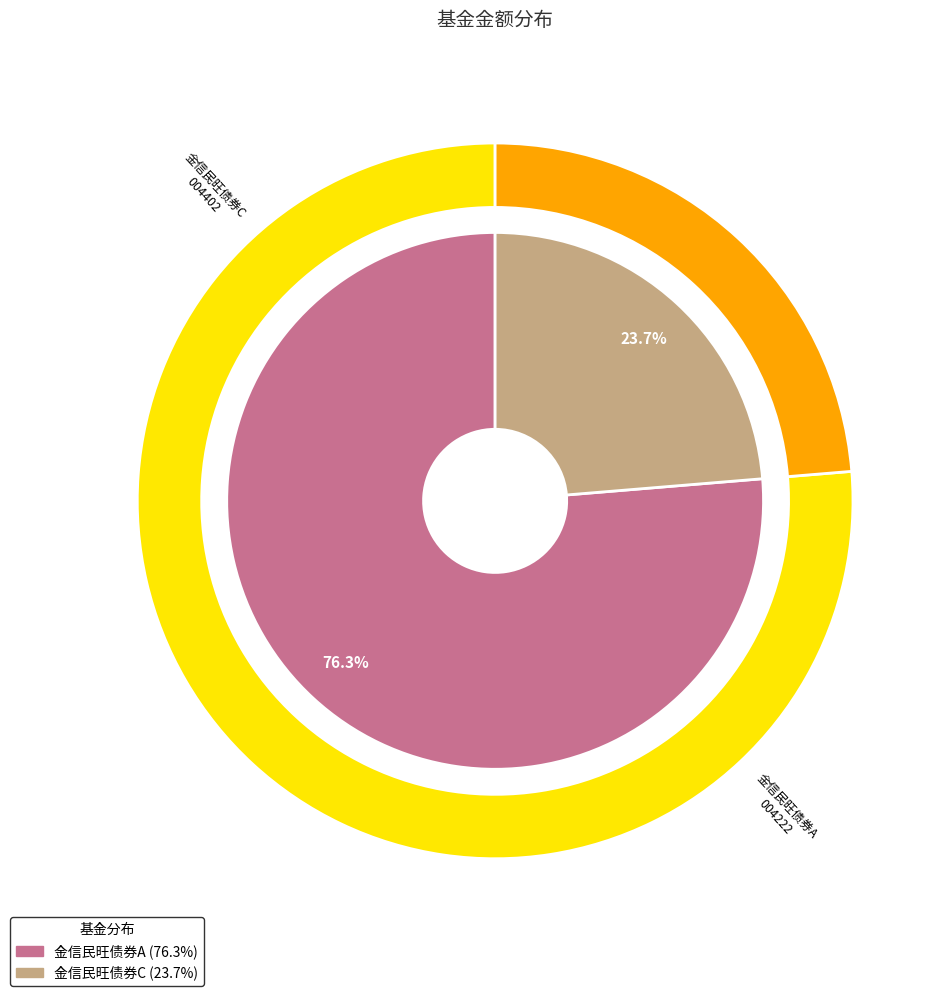

Which category has the biggest portion of the pie?

金信民旺债券A